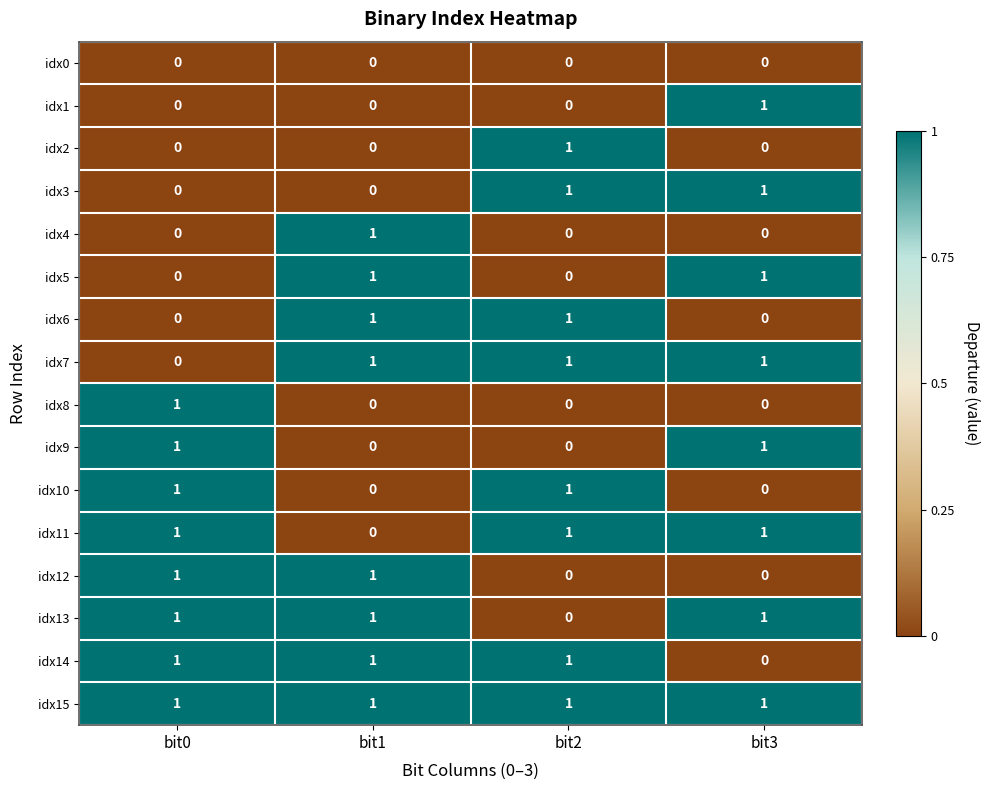

True or false: idx9 has a value of 2 at bit3.

False